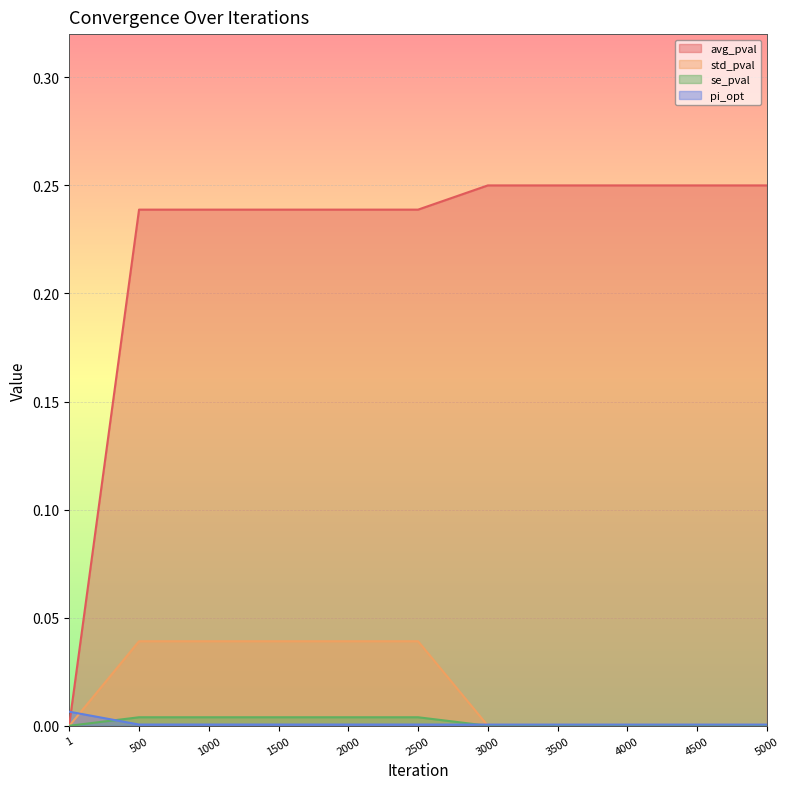

Where is se_pval nearest to the value 0?

3000